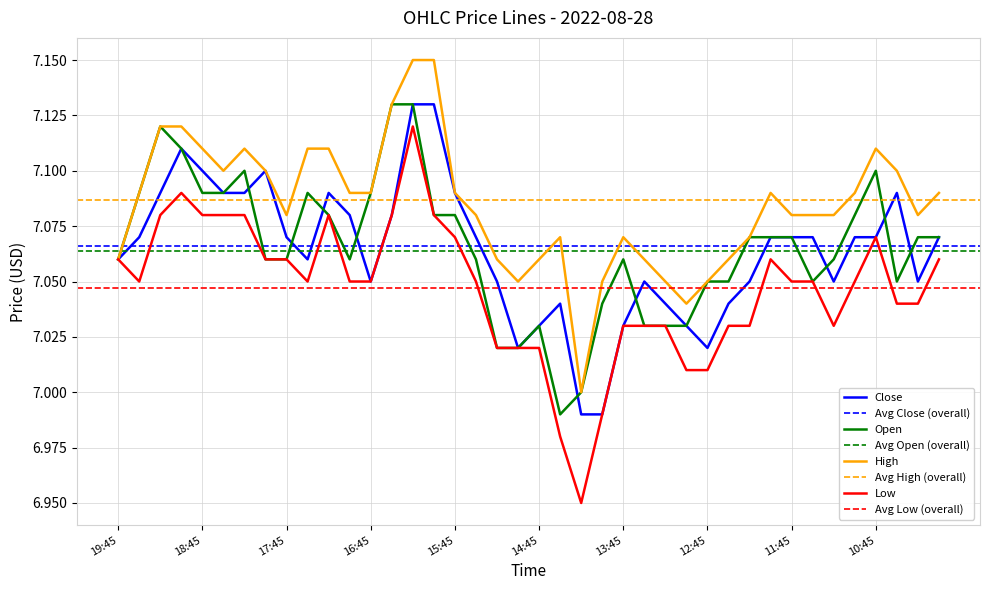

Does the chart display data point markers on the line(s)?

No